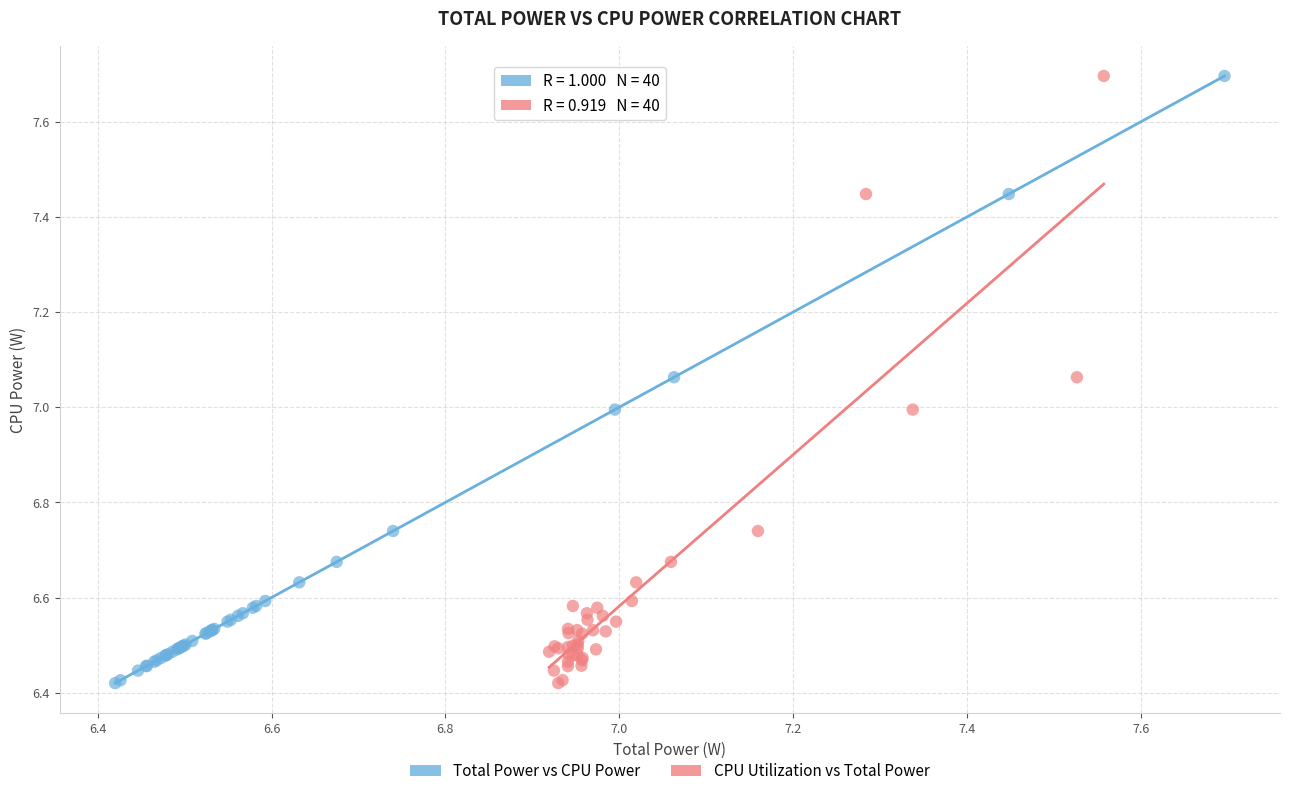

What are all the series names shown in the legend?

Total Power vs CPU Power, CPU Utilization vs Total Power